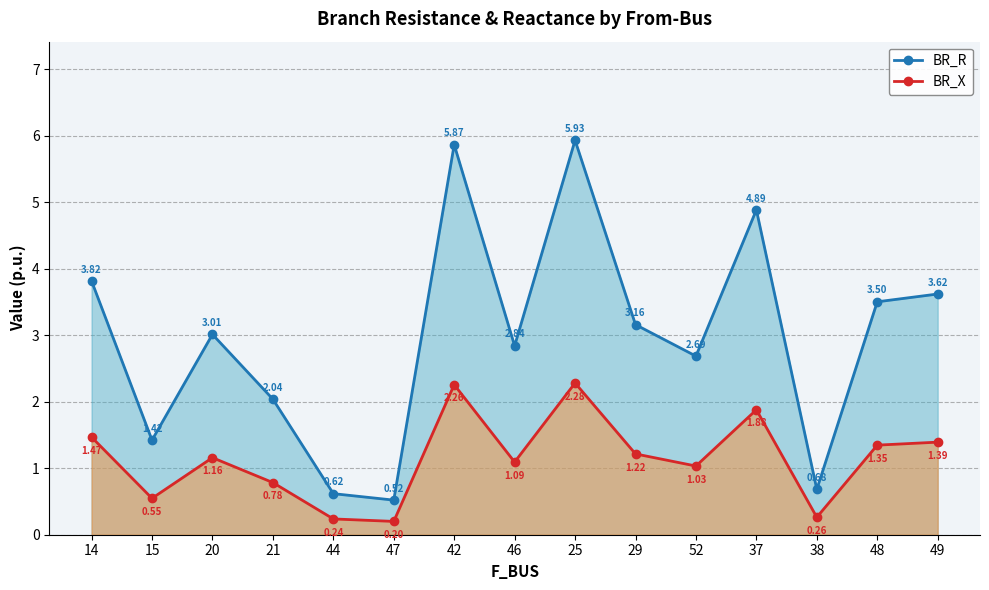

The value of BR_R at 20 is 3.0. True or false?

True